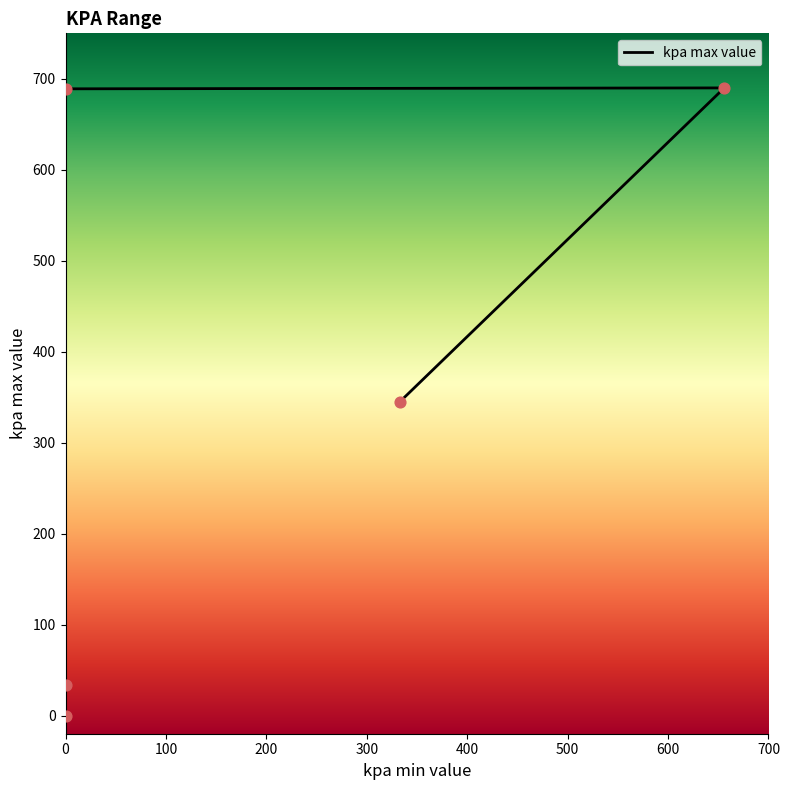

What is the change in value from 0 to 333?

+311